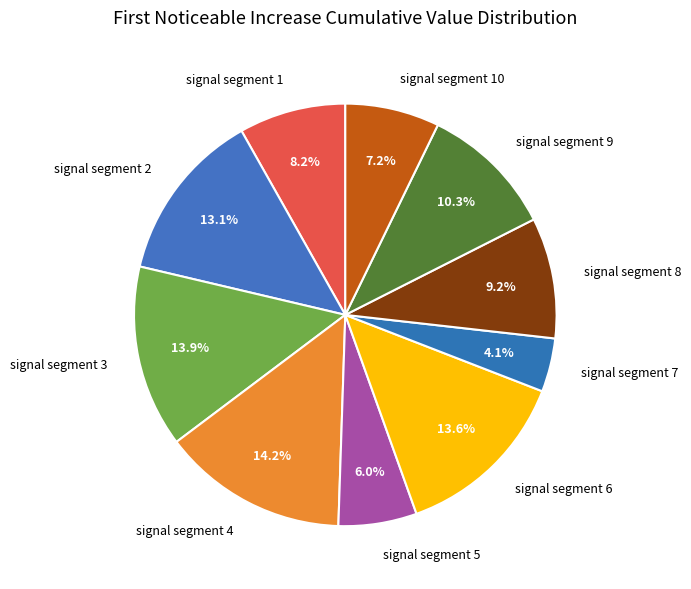

To the nearest percent, what is the average slice percentage?

10%